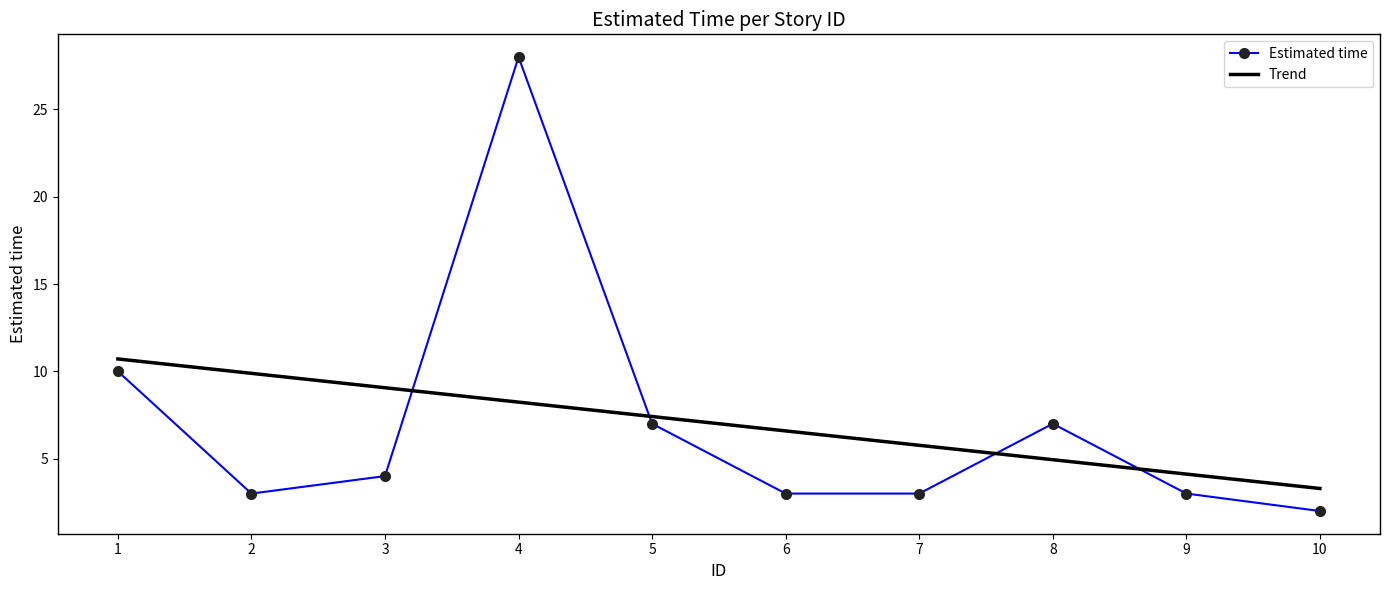

True or false: Trend and Estimated time cross at least once.

True